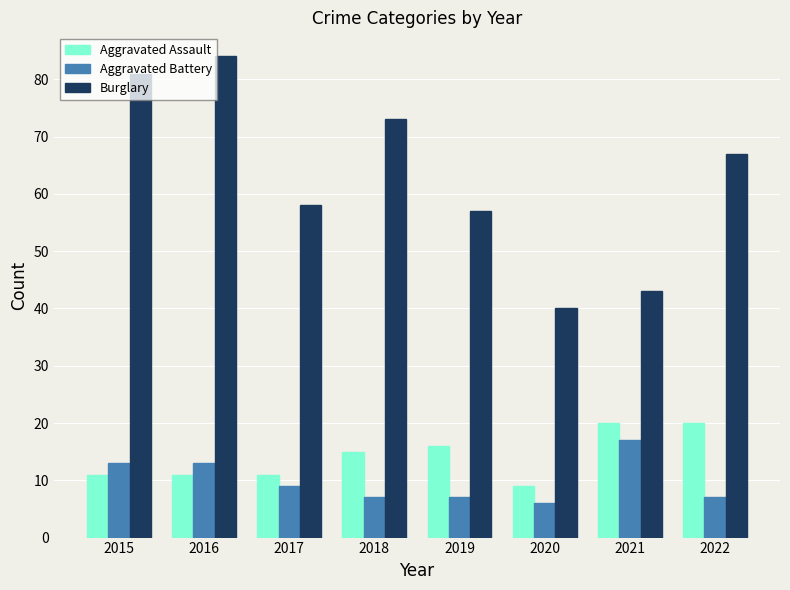

What is the value of the Aggravated Battery bar at the 3rd from the left?

9